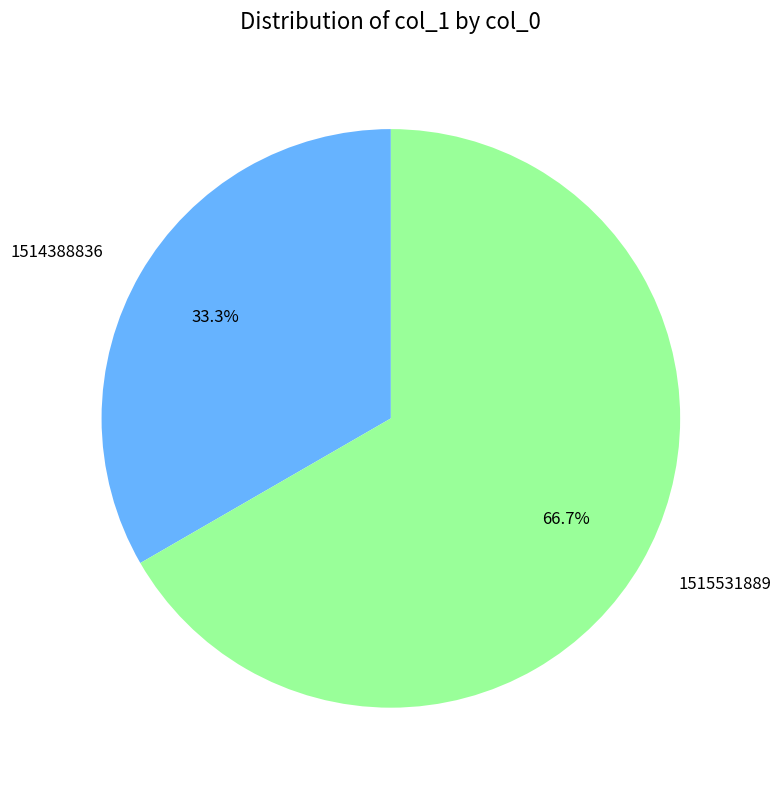

Which slice is the largest?

1515531889